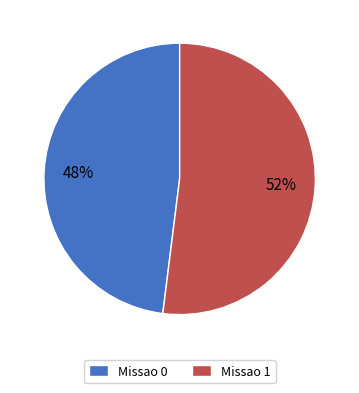

What is the largest slice in the pie chart?

Missao 1